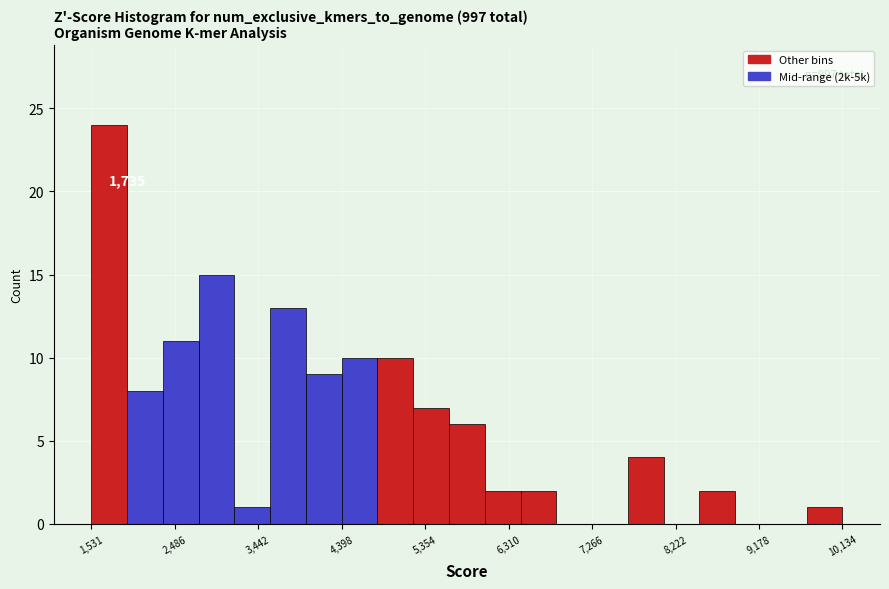

Which range on the x-axis has the tallest bar?

1500 to 1900